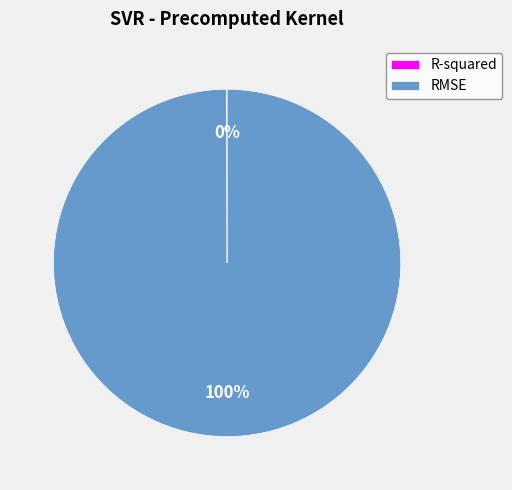

What is the largest slice in the pie chart?

RMSE